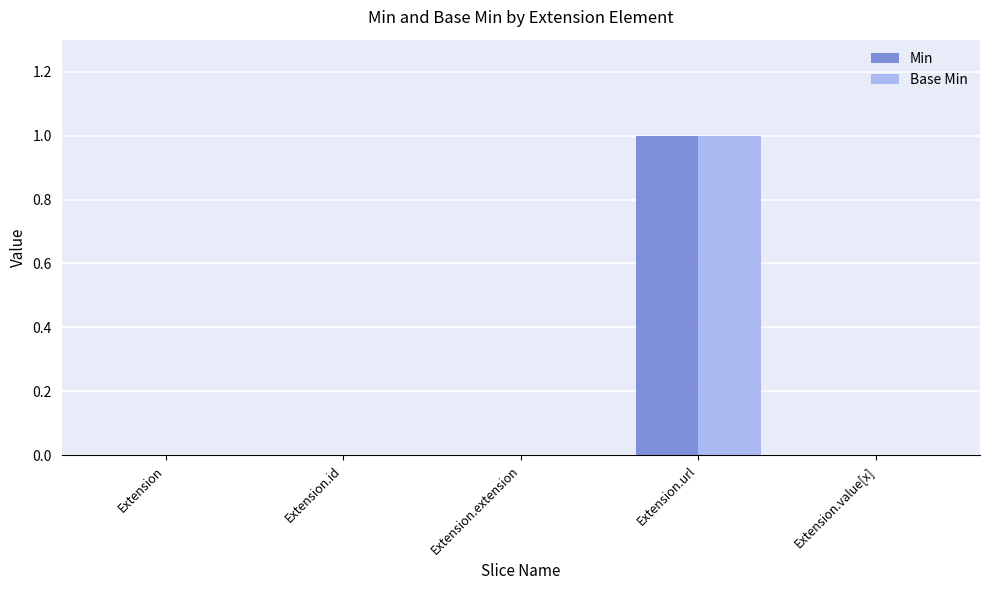

How many groups of bars are there?

5